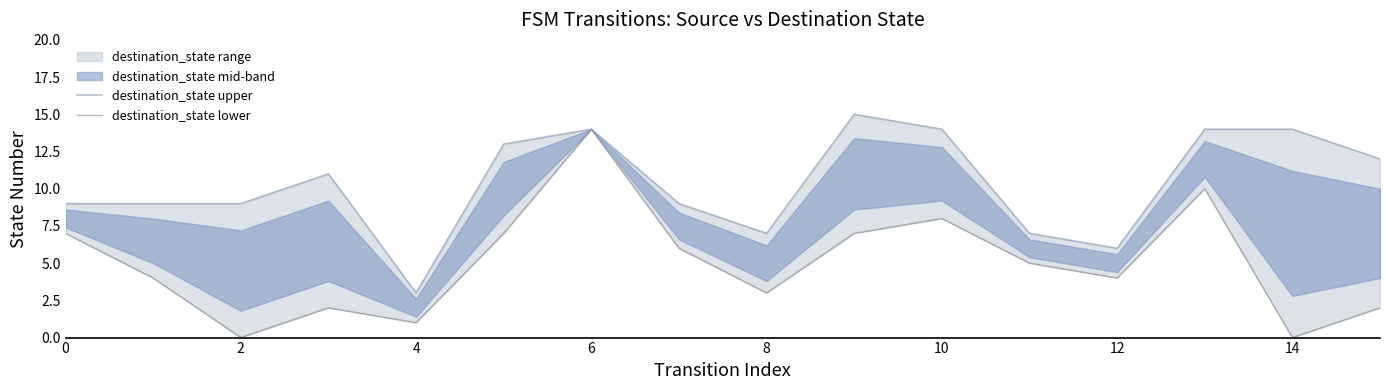

True or false: destination_state lower has more than 1 interior local peaks.

True